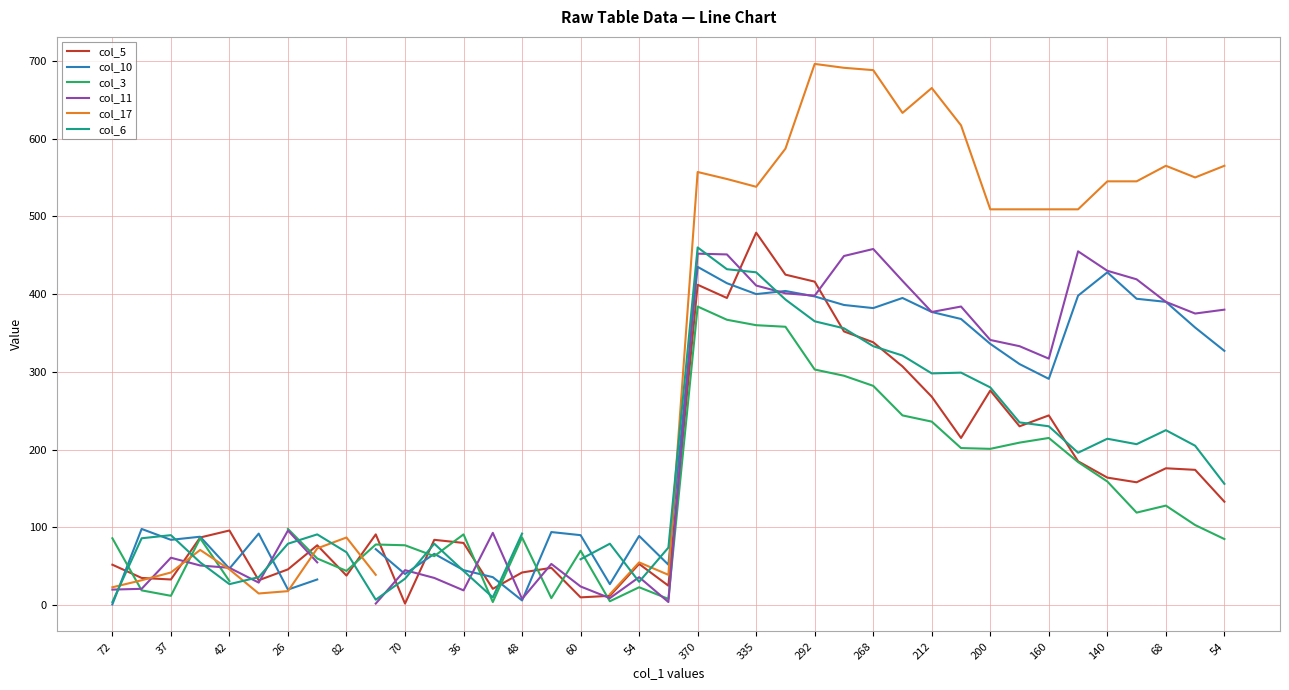

What are all the series names shown in the legend?

col_5, col_10, col_3, col_11, col_17, col_6